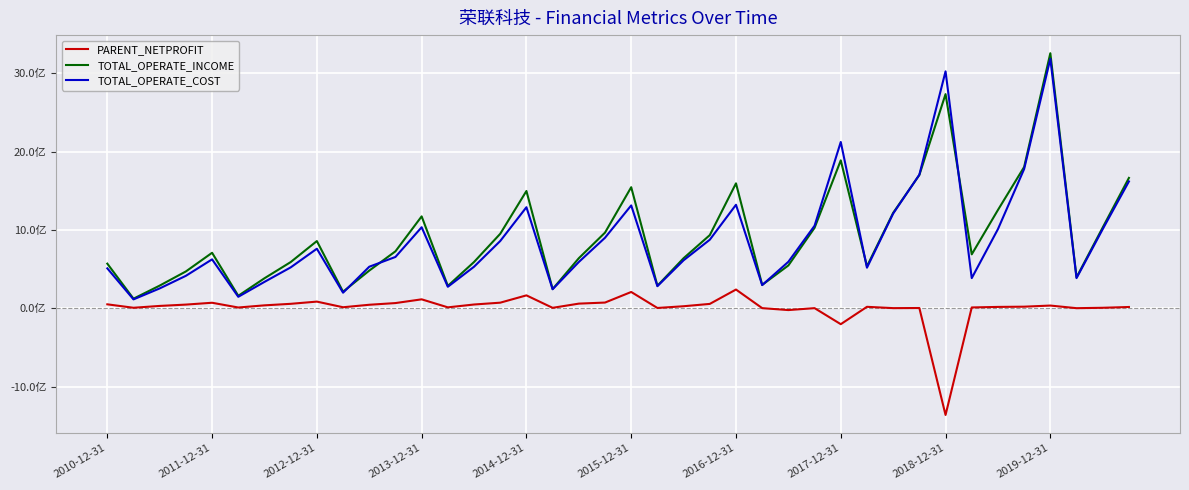

What are all the series names shown in the legend?

PARENT_NETPROFIT, TOTAL_OPERATE_INCOME, TOTAL_OPERATE_COST